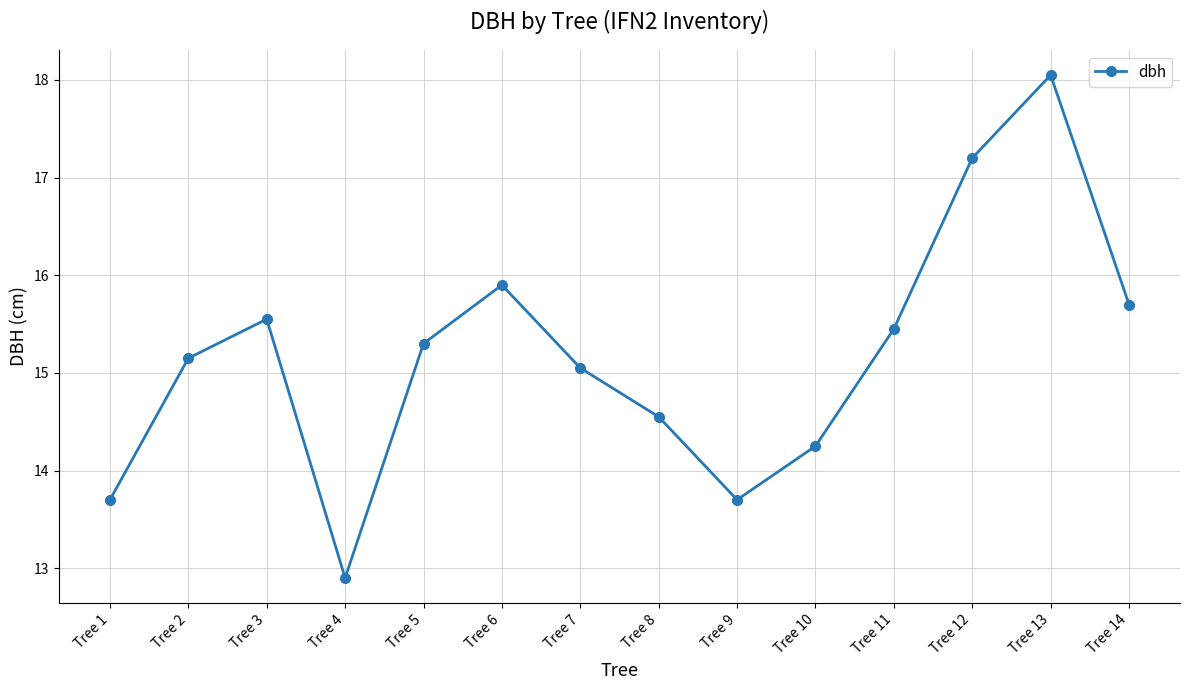

The chart shows a value of 10.0 at Tree 13. True or false?

False